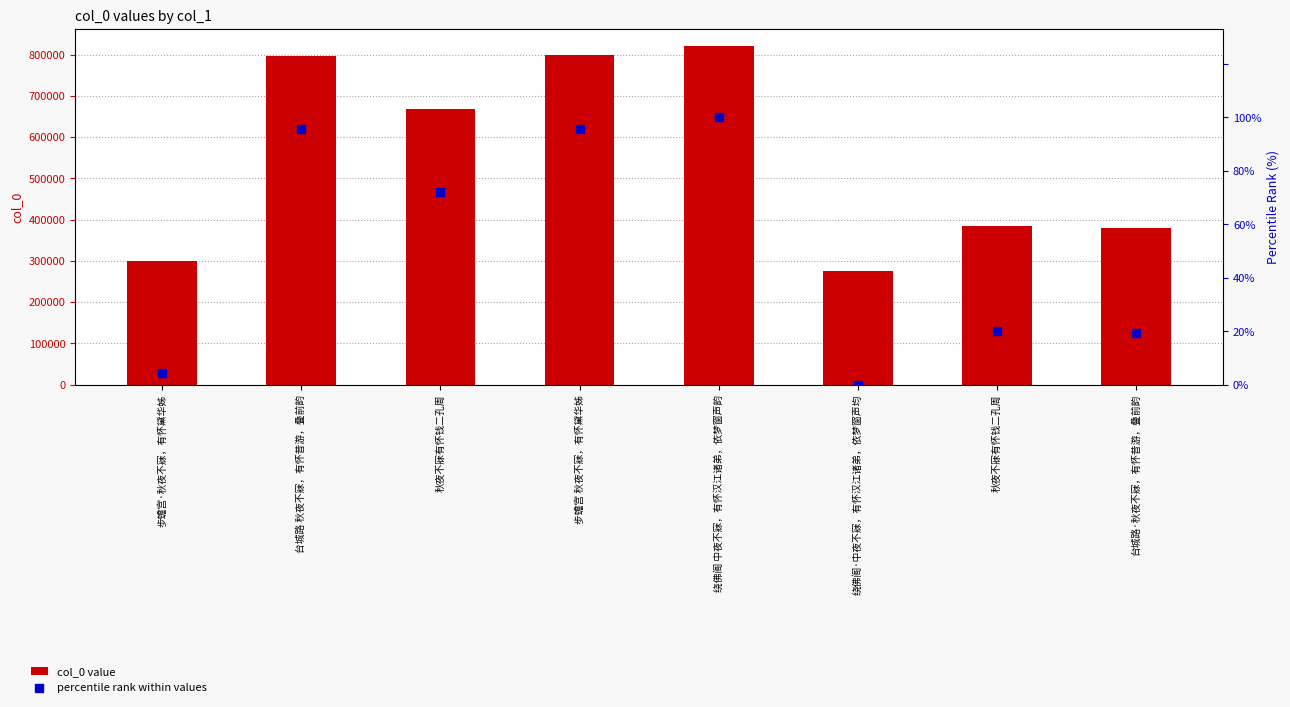

What are all the series names shown in the legend?

col_0 value, percentile rank within values